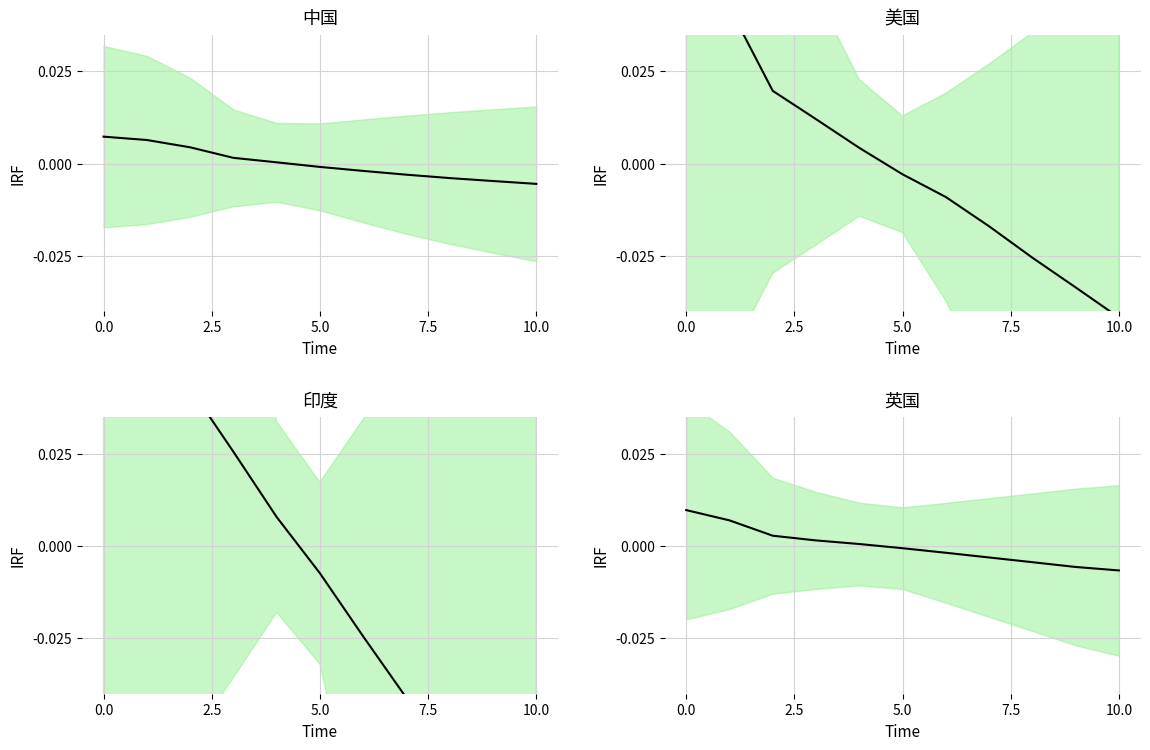

What is the greatest value displayed?

0.1